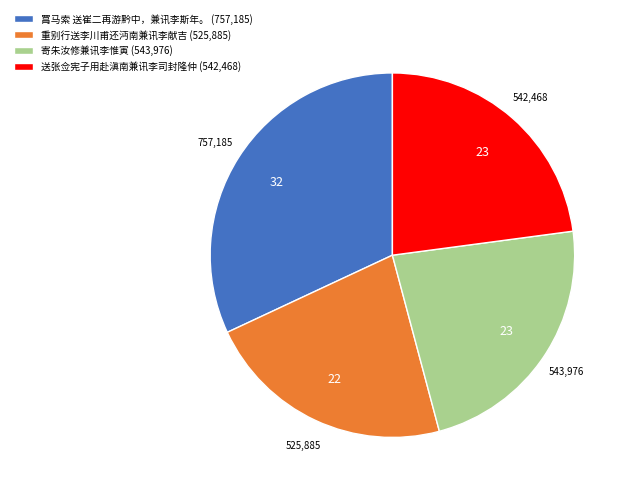

Does 送张佥宪子用赴滇南兼讯李司封隆仲 (542,468) account for over 50% of the chart?

No